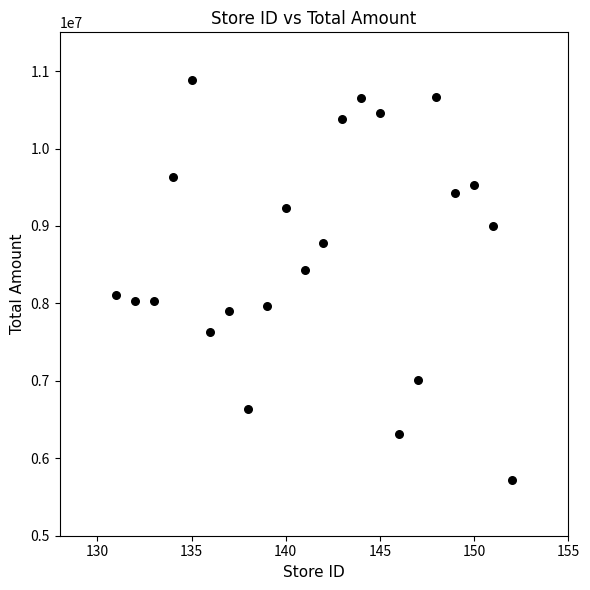

What is the range of Y values (max minus min)?

5165798